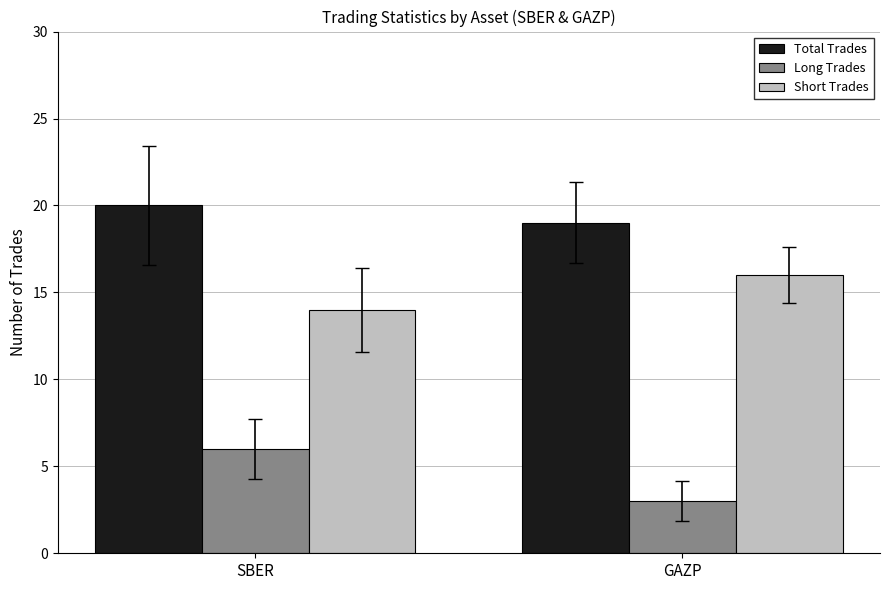

The Total Trades series shows 19 at GAZP. True or false?

True